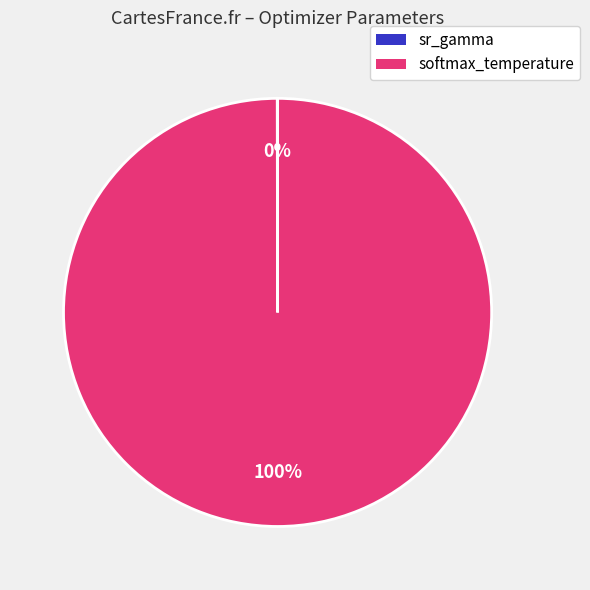

Does any single category account for the majority?

Yes